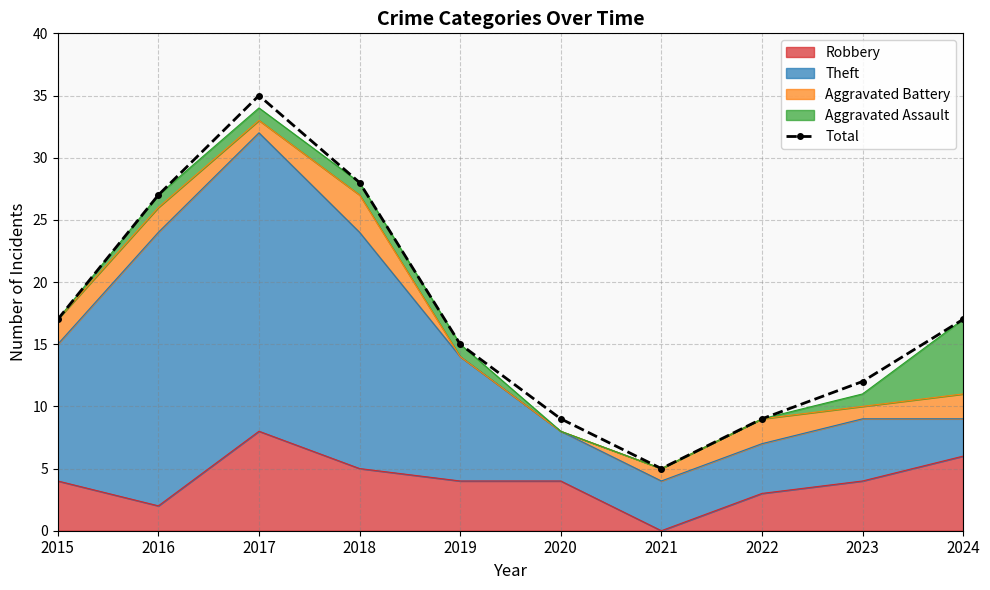

How many points are lower than both their immediate neighbors (excluding endpoints)?

1